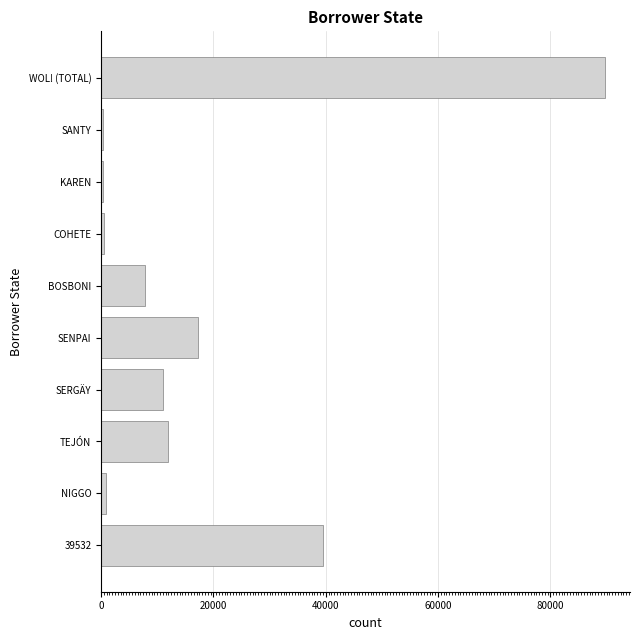

What is the change in value from TEJÓN to WOL! (TOTAL)?

+77705